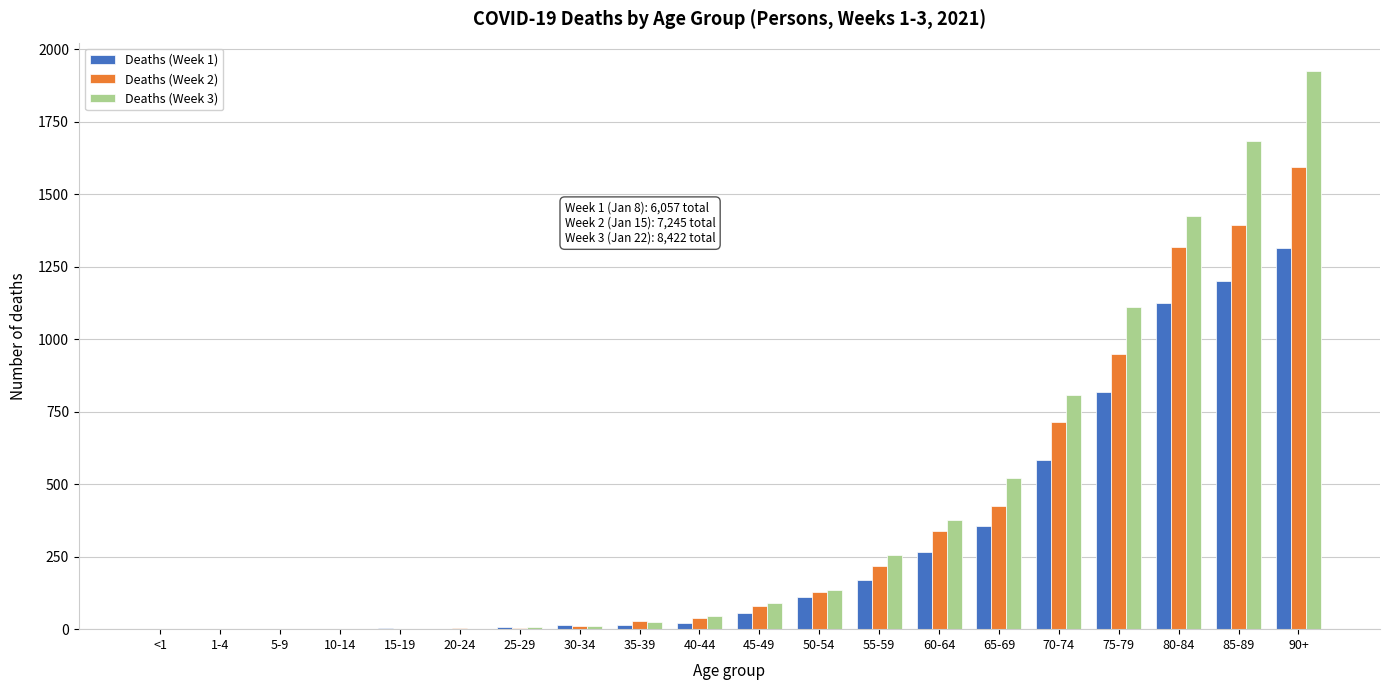

True or false: Deaths (Week 1) has a value of 790 at 70-74.

False